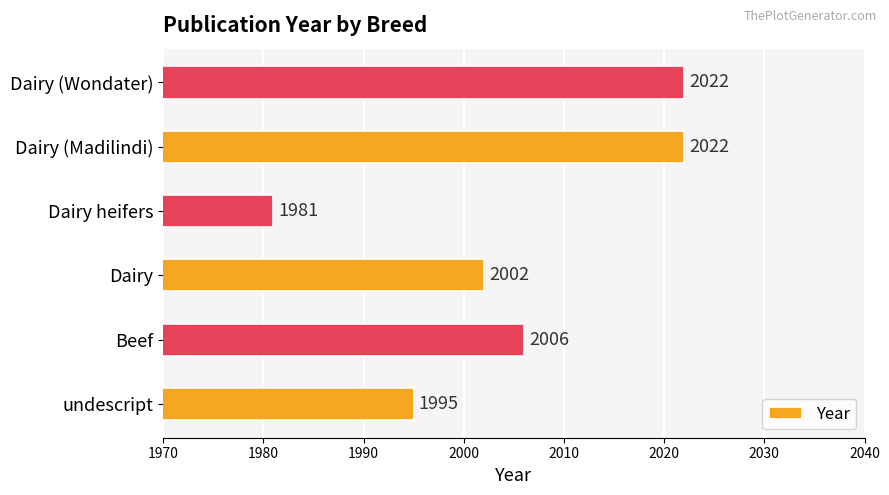

What is the change in value from undescript to Beef?

+11